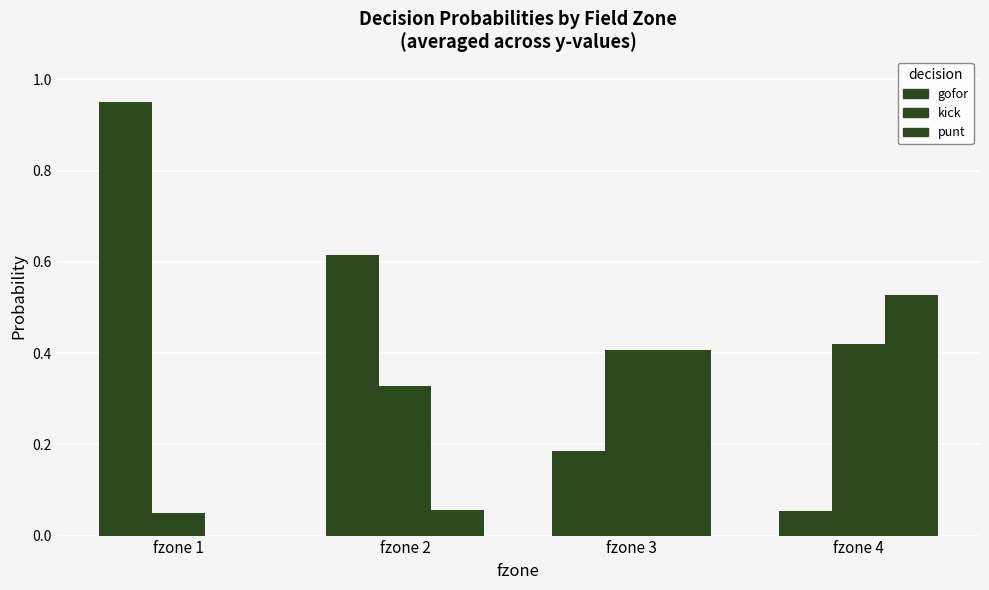

Are the bars grouped side by side (vs. stacked)?

Yes